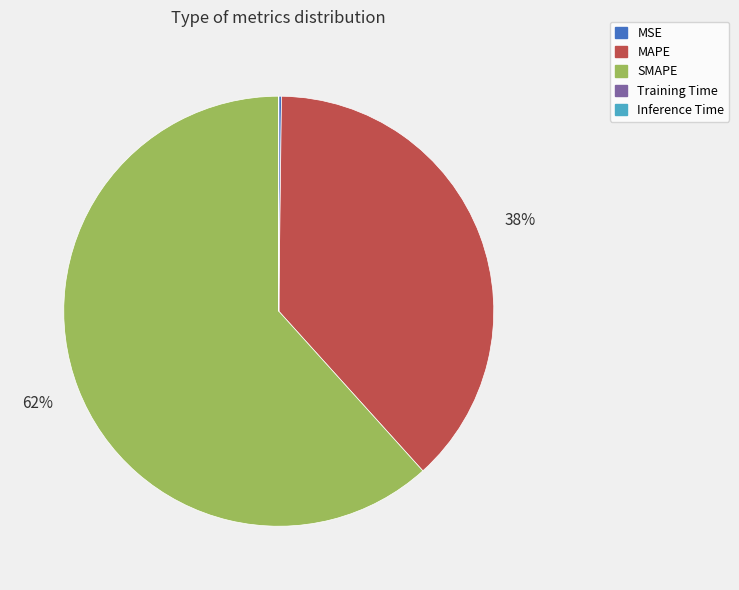

Does any single category account for the majority?

Yes